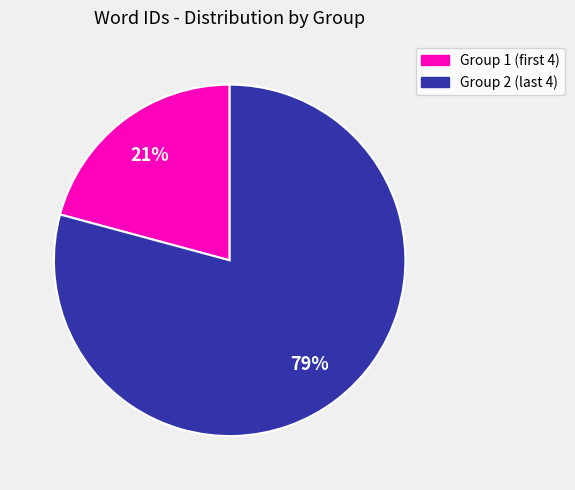

Which category accounts for the majority?

Group 2 (last 4)